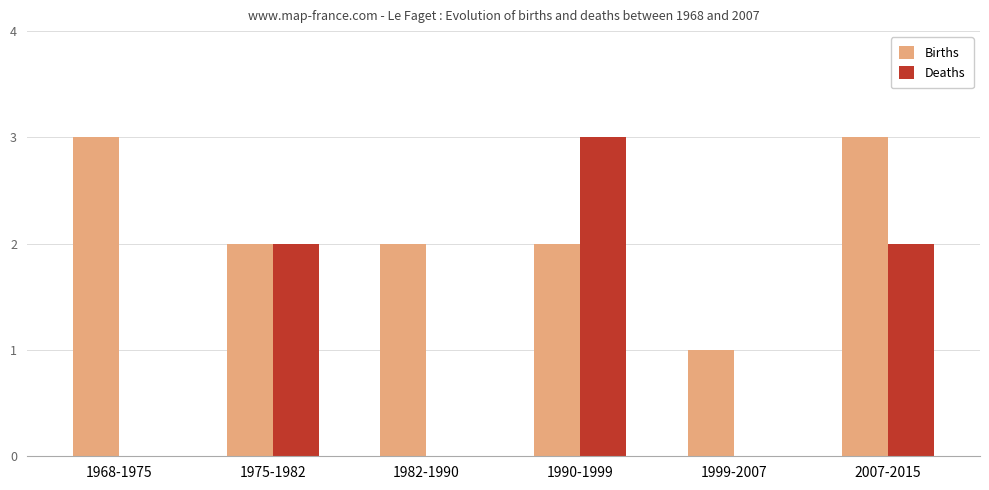

The Deaths series shows 0 at 1968-1975. True or false?

True